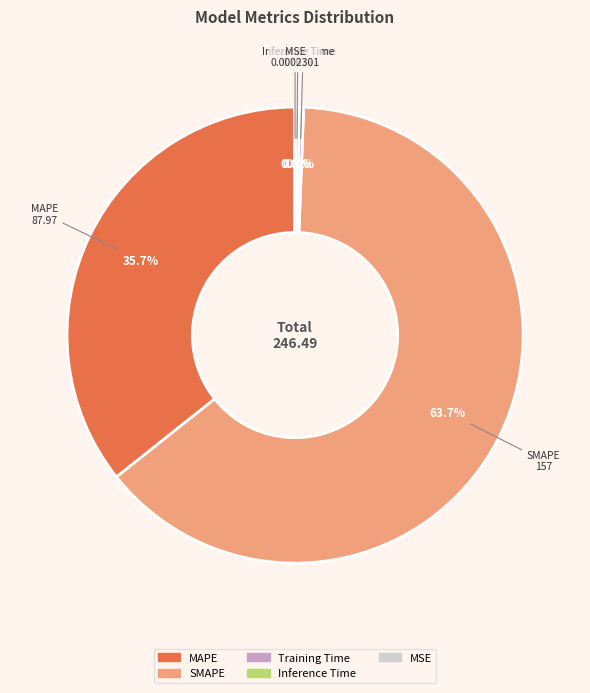

Which category has the biggest portion of the pie?

SMAPE